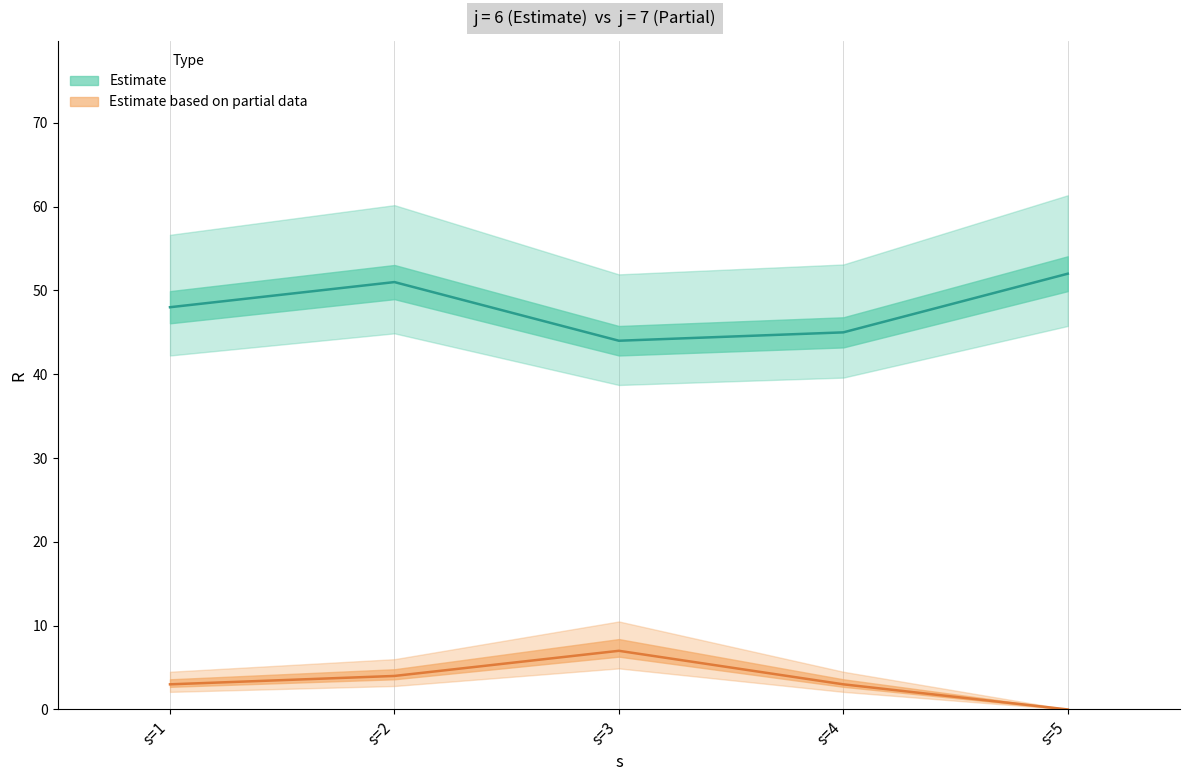

At which category is the sum across all series the highest?

s=2